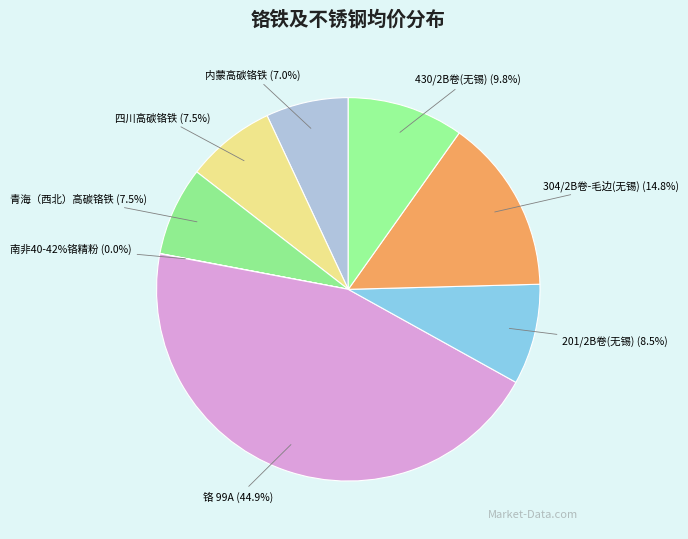

What is the largest slice in the pie chart?

铬 99A